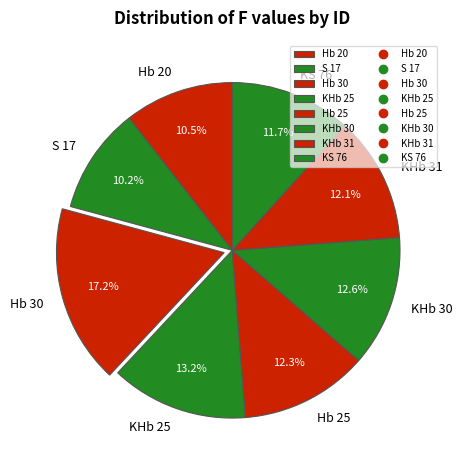

What is the largest slice in the pie chart?

Hb 30